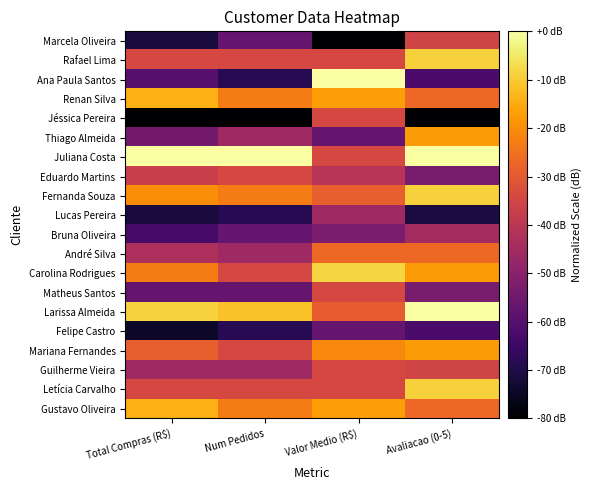

Which series has the widest spread of values?

Ana Paula Santos